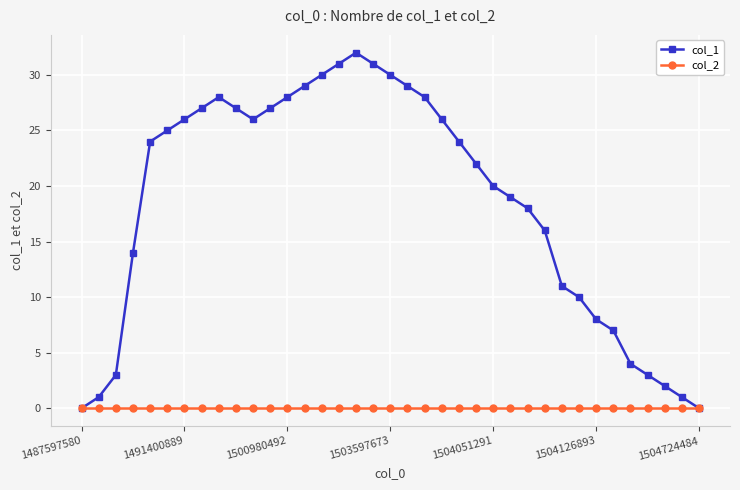

What is the greatest value displayed?

32